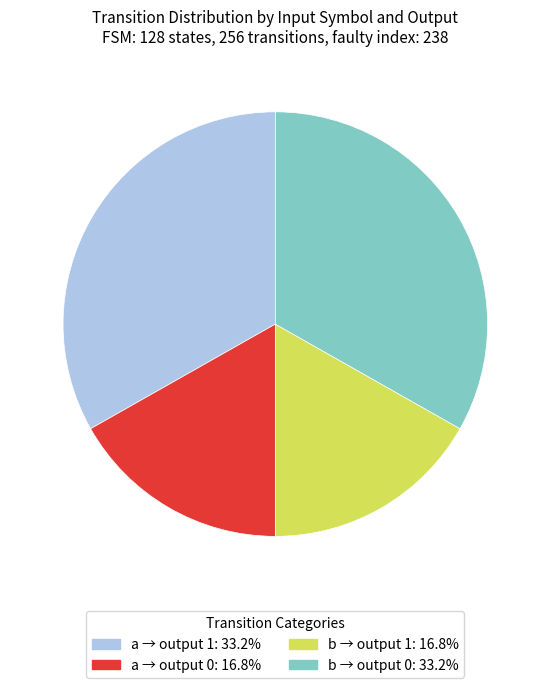

Does any single category account for the majority?

No